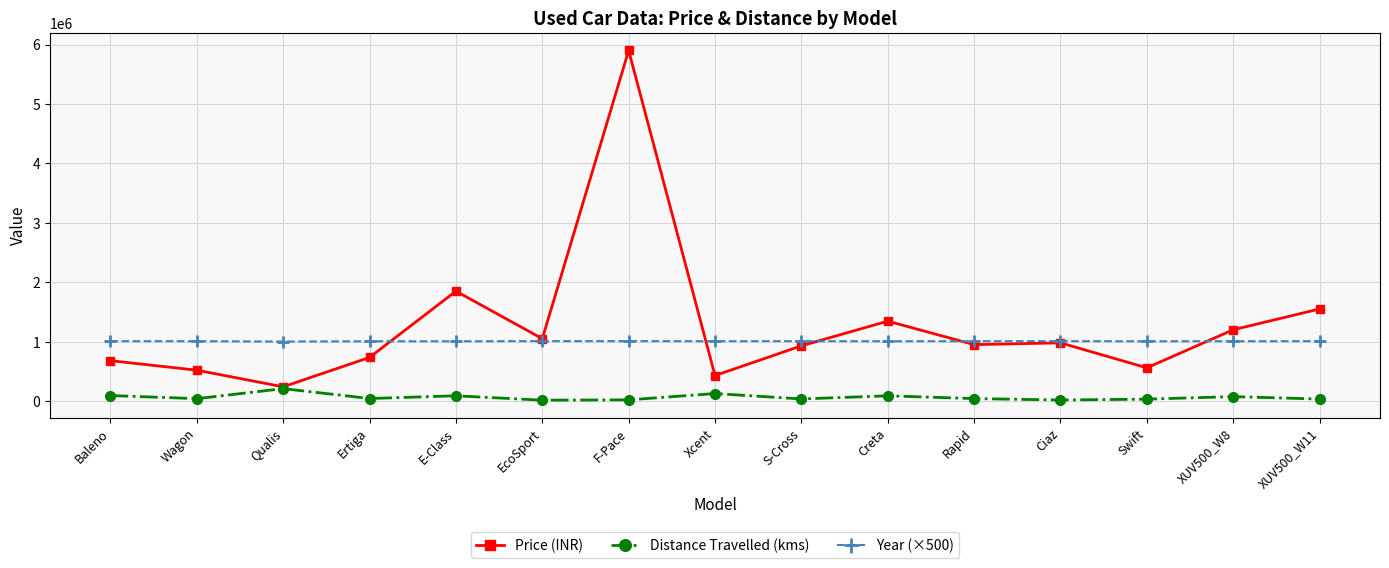

Is the value of Distance Travelled (kms) at Ciaz greater than the value of Year (×500) at Swift?

No